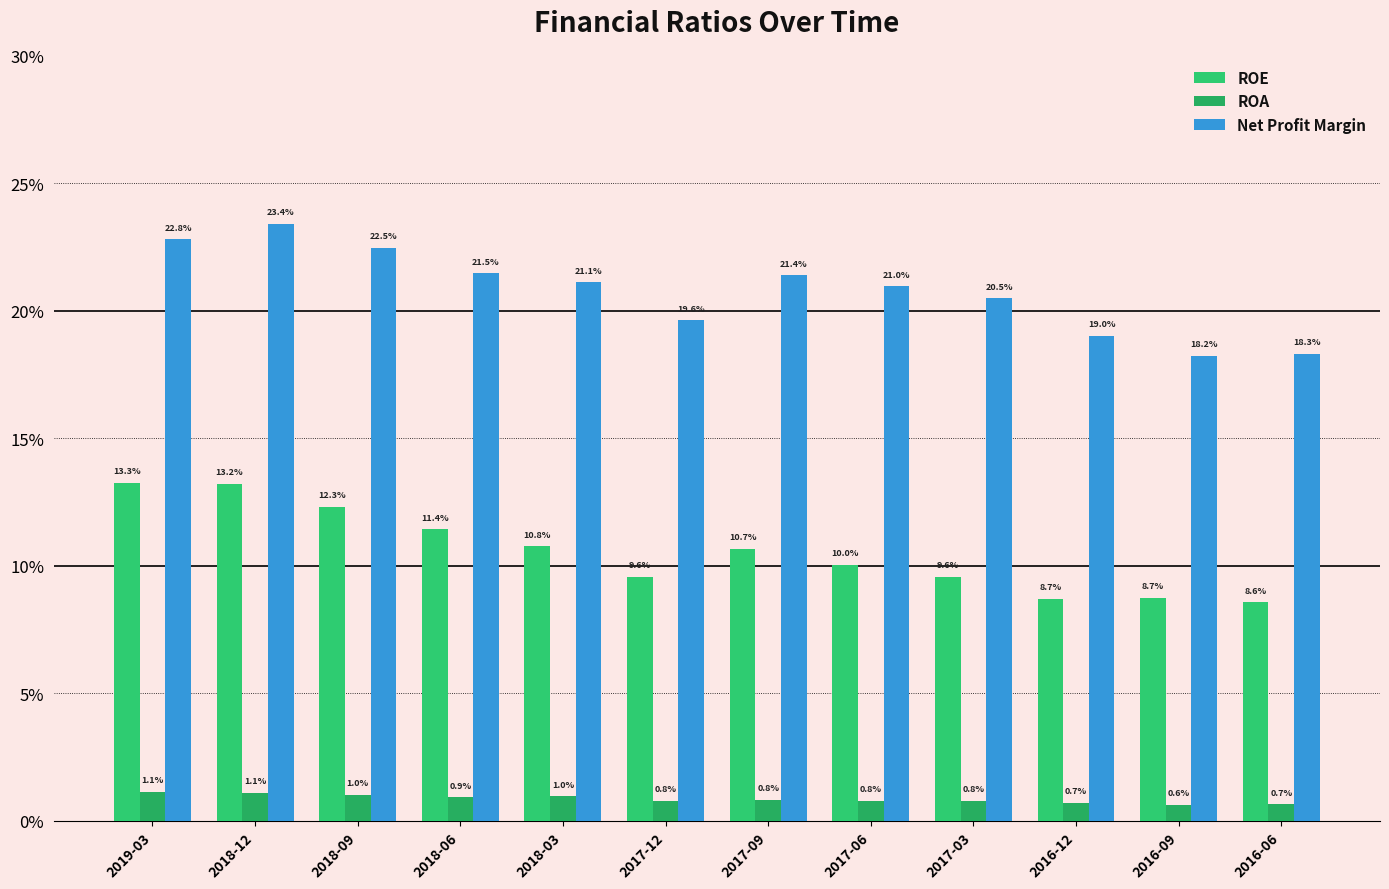

Does the chart contain stacked bars?

No